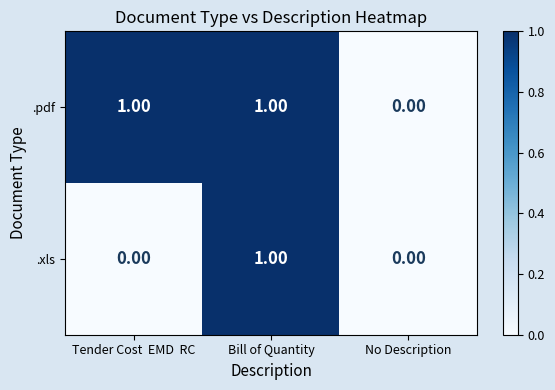

How many distinct data groups are displayed?

2